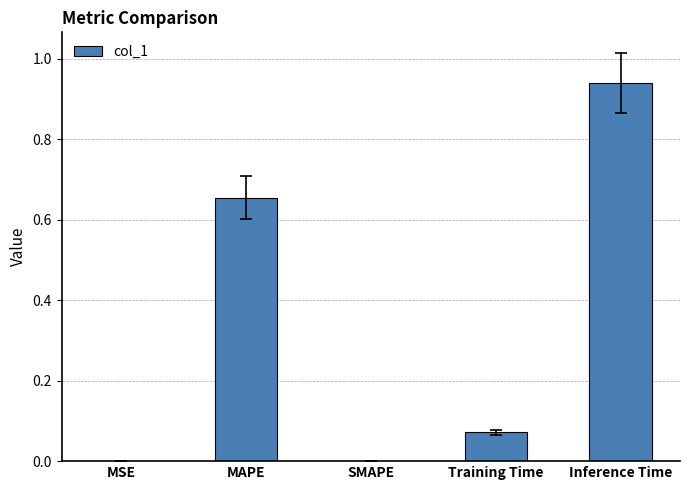

Which category has the highest value across all series?

Inference Time